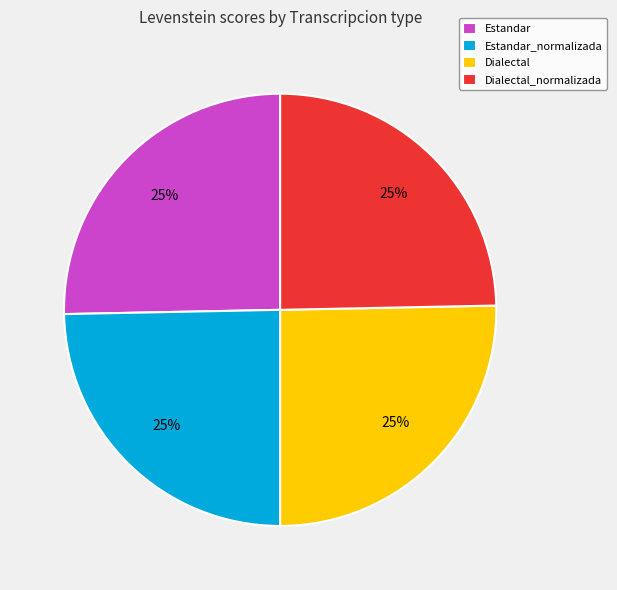

To the nearest percent, what portion does Dialectal_normalizada represent?

25%